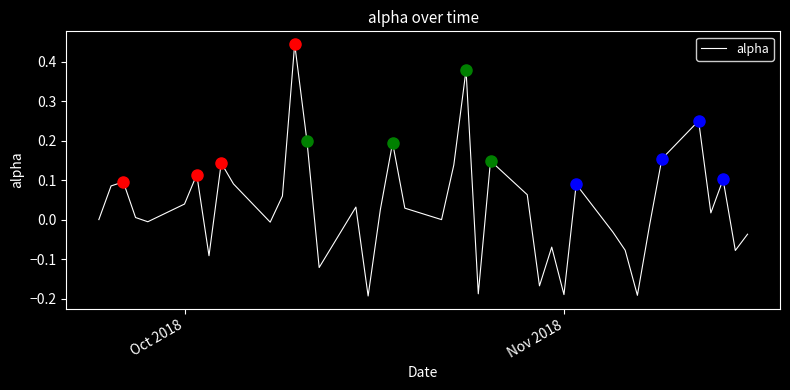

How many interior local peaks (higher than both neighbors) does the data have?

12